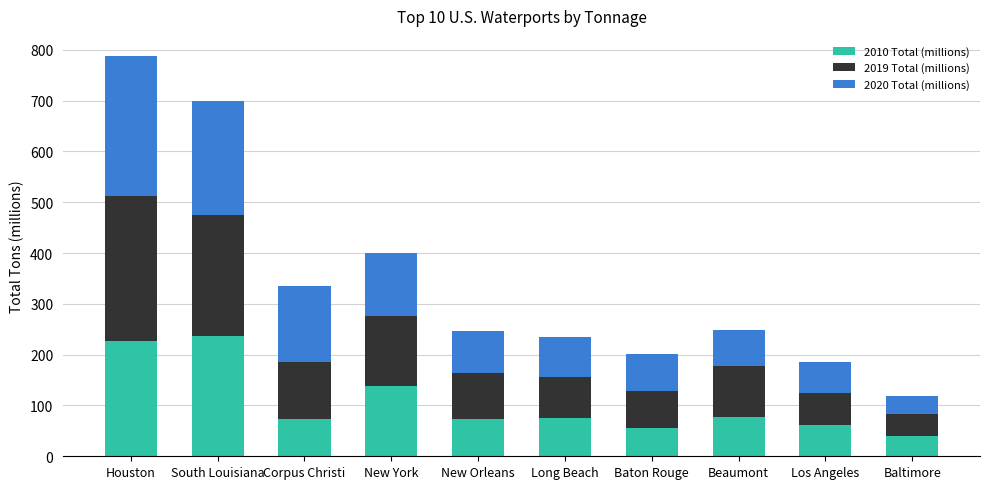

What is the total value across all series at New York?

399.5